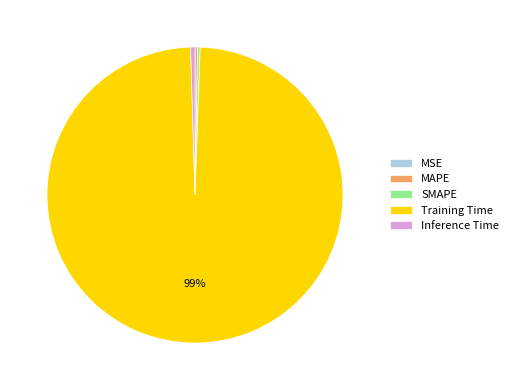

The Training Time slice represents 90% of the pie. True or false?

False